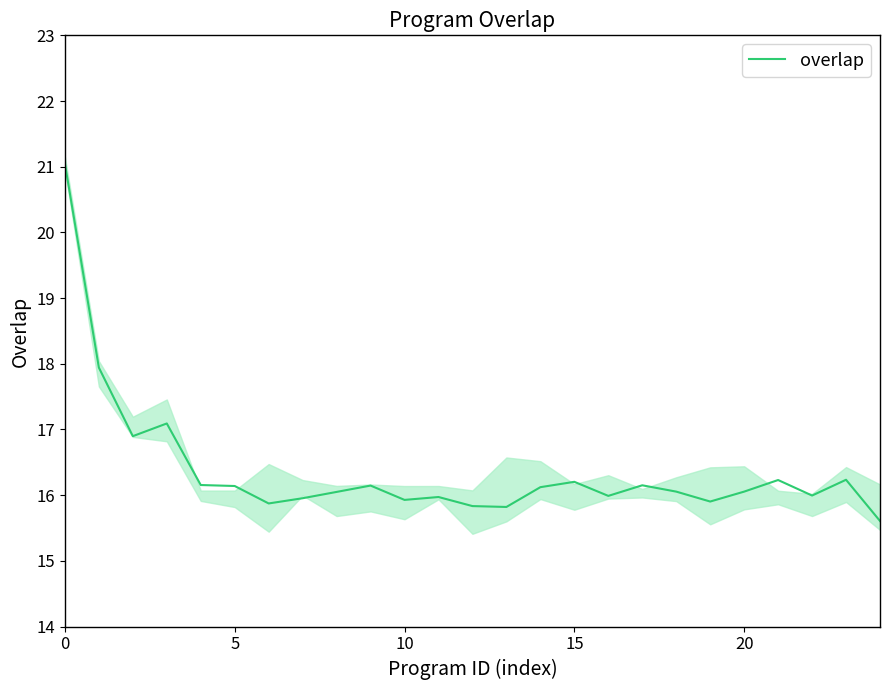

How many points are lower than both their immediate neighbors (excluding endpoints)?

7